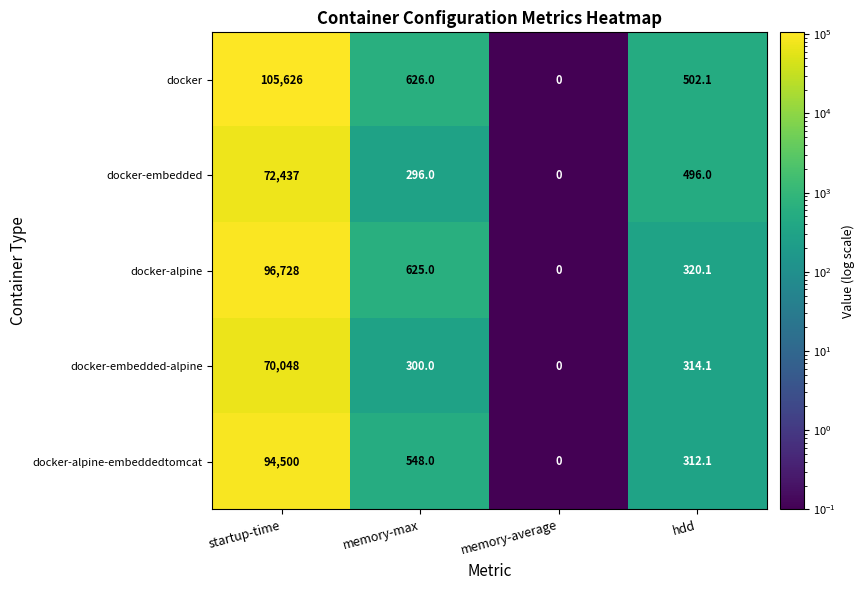

Which series has the largest total across all categories?

docker